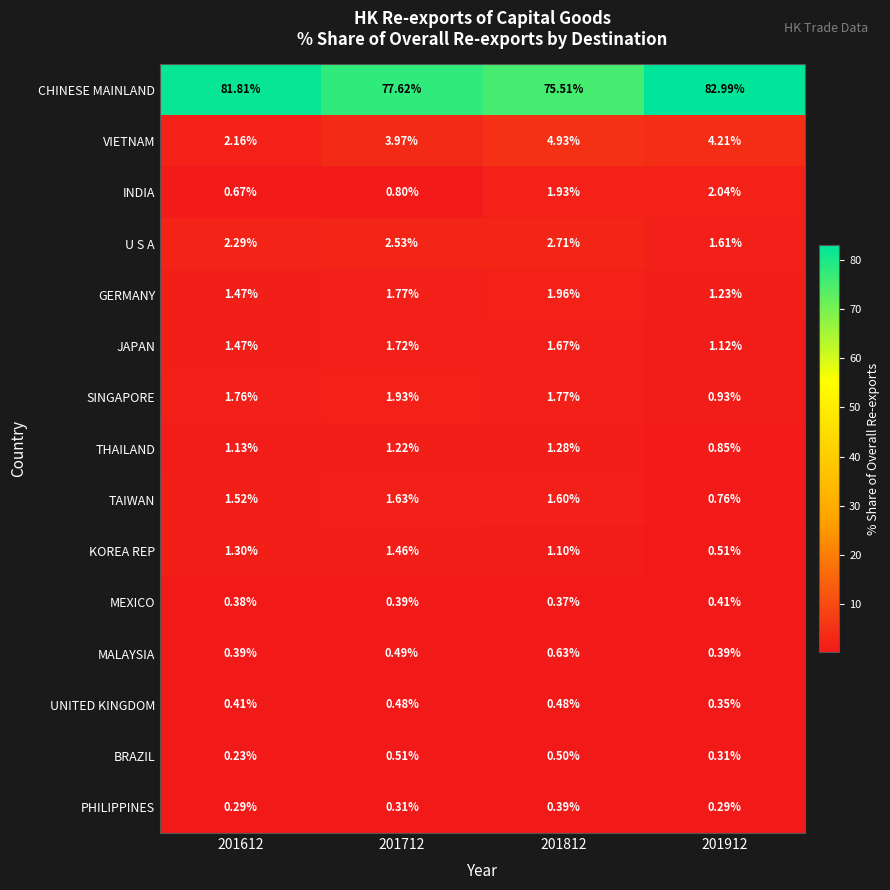

Rank the series at 201712 from highest to lowest value.

CHINESE MAINLAND, VIETNAM, U S A, SINGAPORE, GERMANY, JAPAN, TAIWAN, KOREA REP, THAILAND, INDIA, BRAZIL, MALAYSIA, UNITED KINGDOM, MEXICO, PHILIPPINES